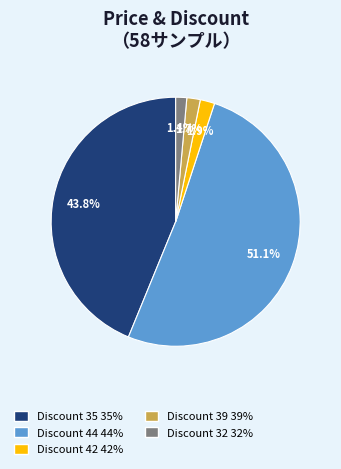

Does any single category account for the majority?

Yes